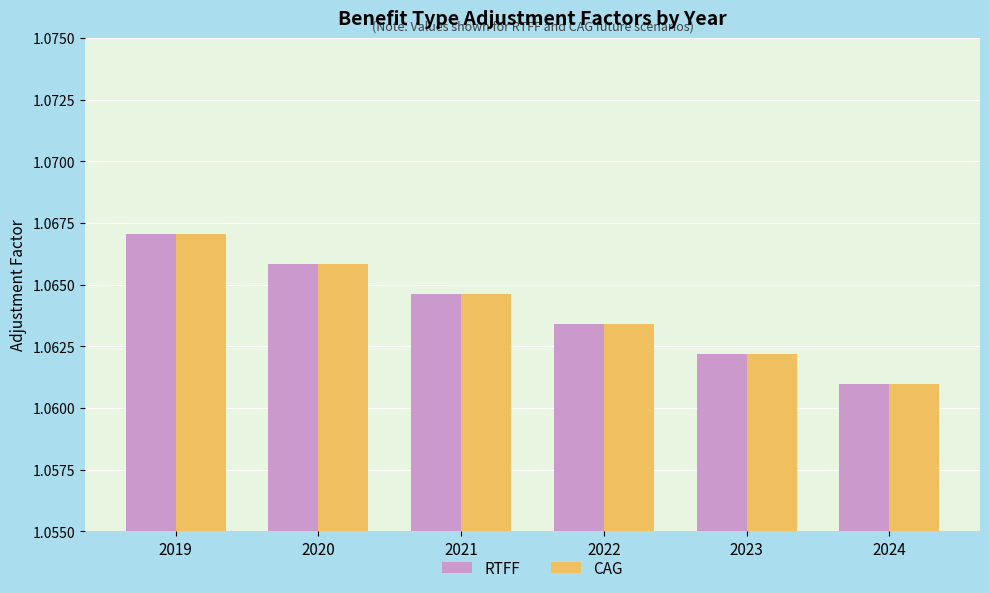

Rank the categories by CAG value from lowest to highest.

2024, 2023, 2022, 2021, 2020, 2019